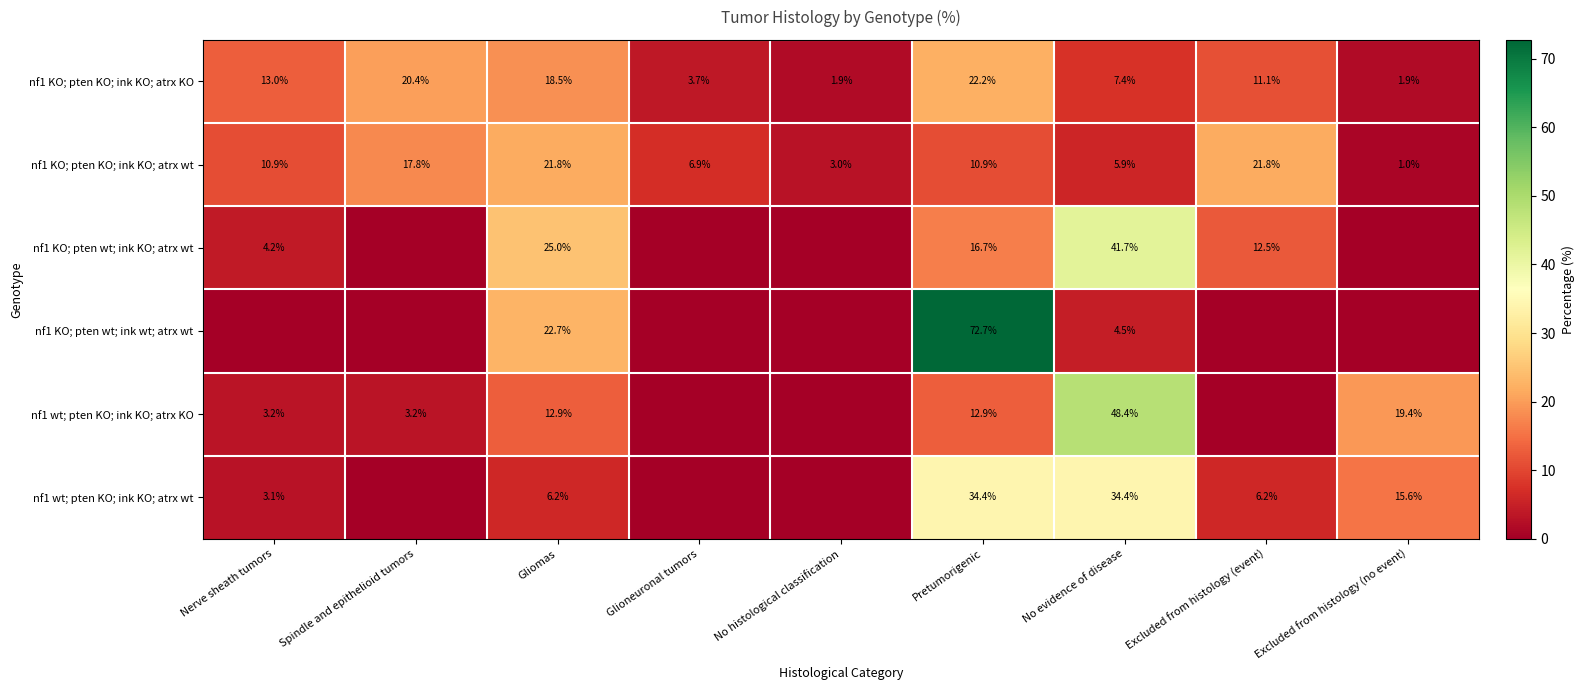

The value of nf1 wt; pten KO; ink KO; atrx wt at Excluded from histology (event) is 6.2. True or false?

True